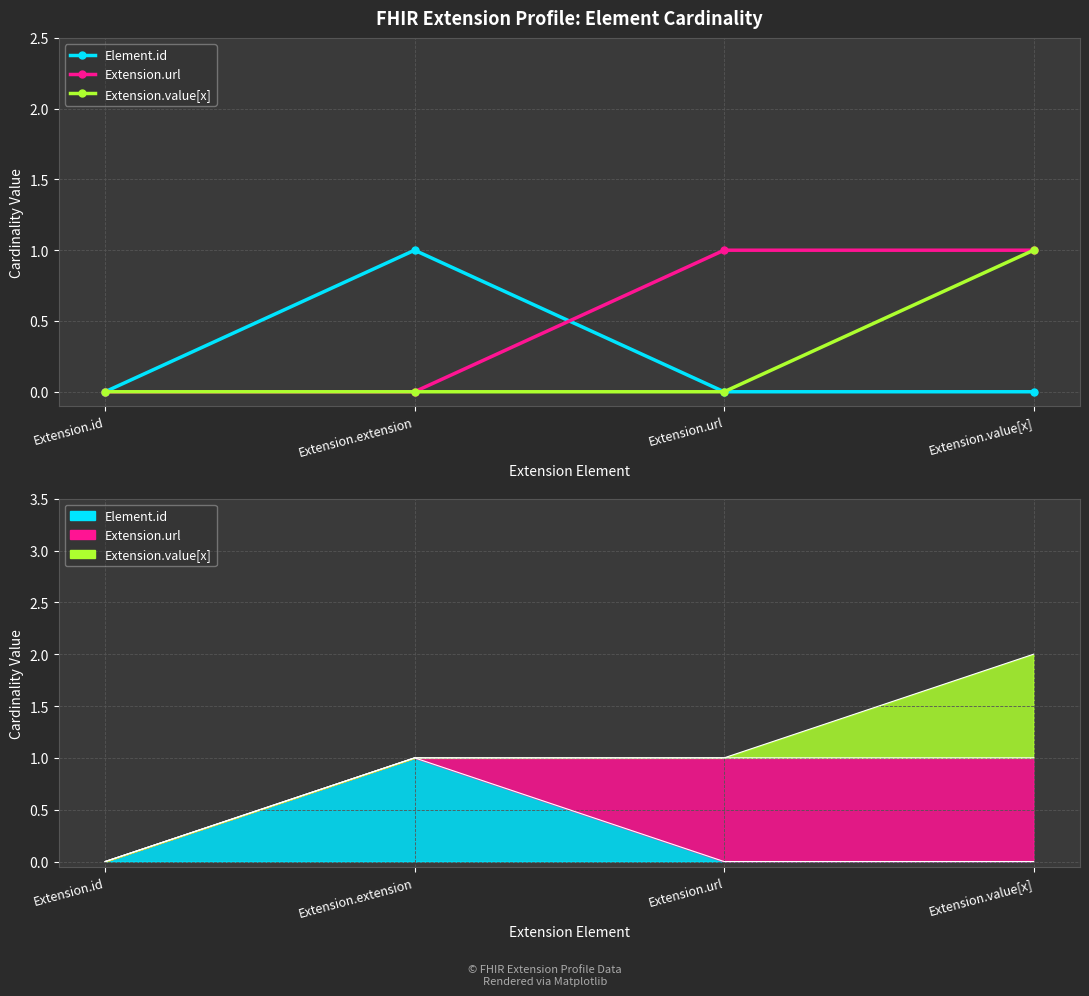

What are all the series names shown in the legend?

Element.id, Extension.url, Extension.value[x]